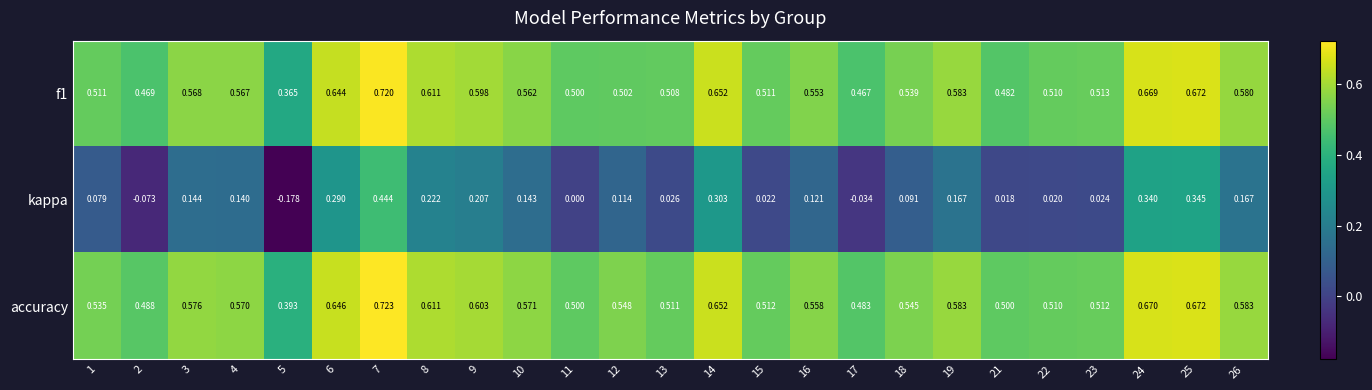

Which series has the widest spread of values?

kappa